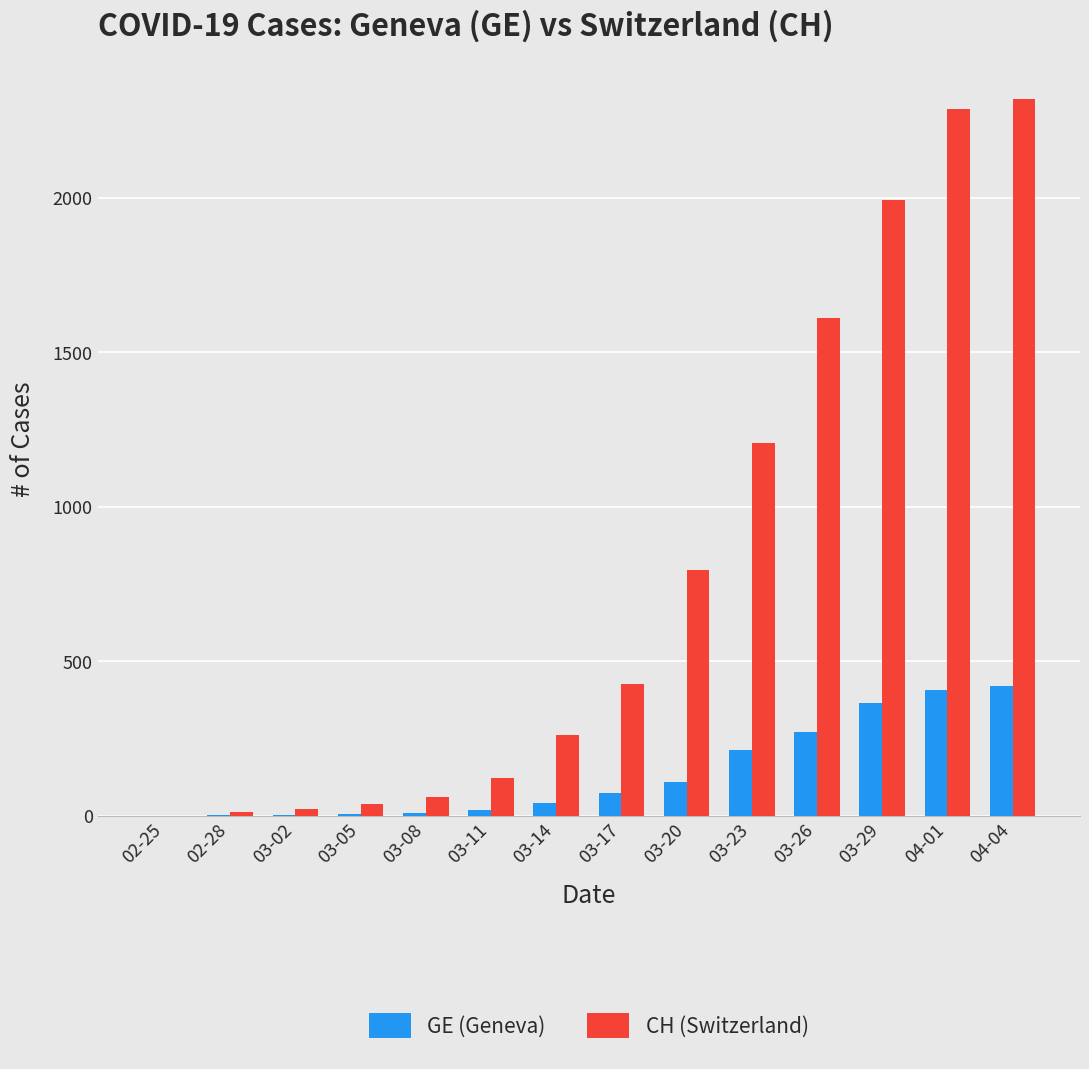

How many categories are shown in the chart?

14